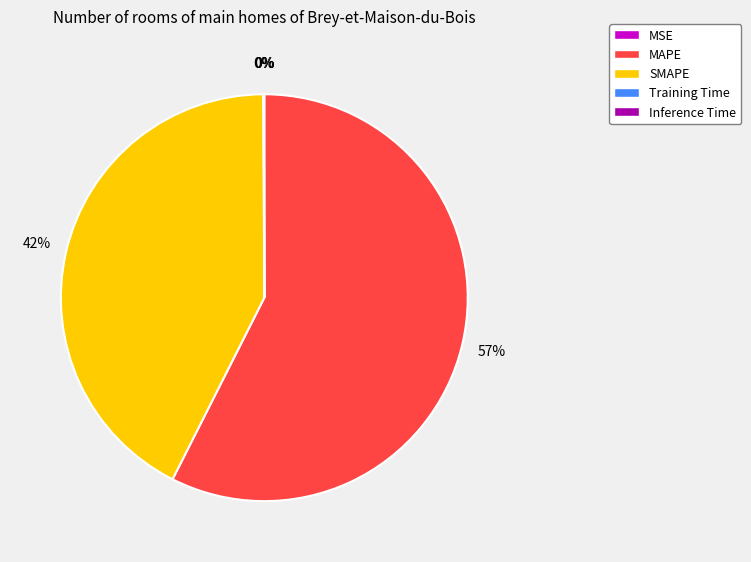

To the nearest percent, what is the average slice percentage?

20%